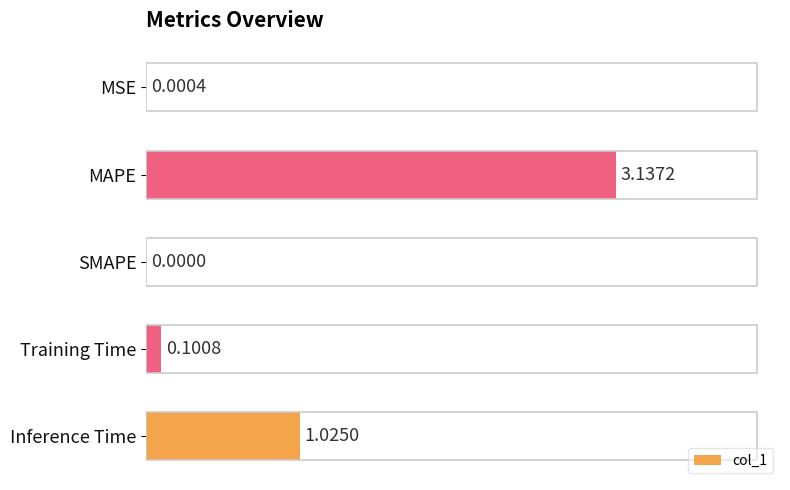

Which has a higher value, MSE or MAPE?

MAPE